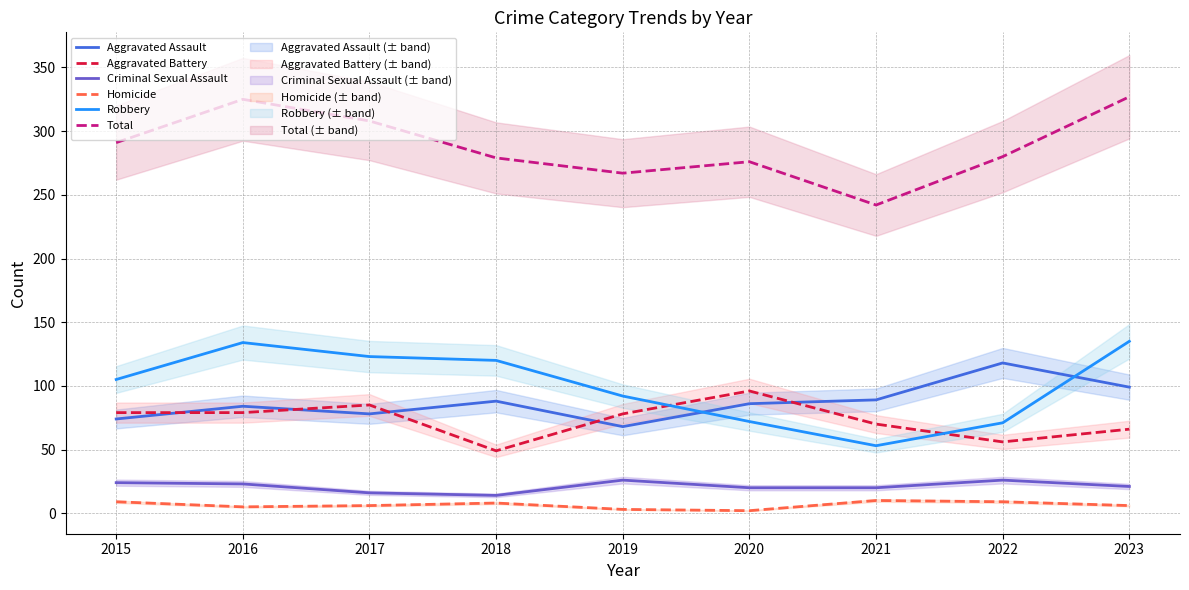

How many distinct data groups are displayed?

6